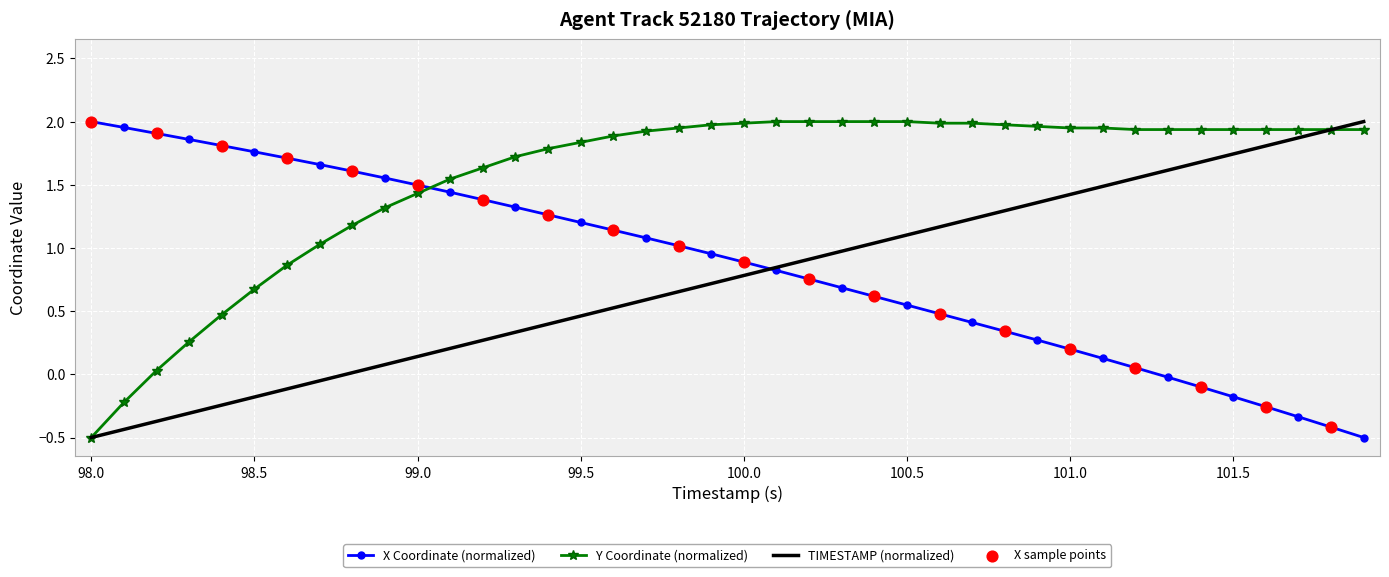

At how many categories does at least one series exceed 0?

40